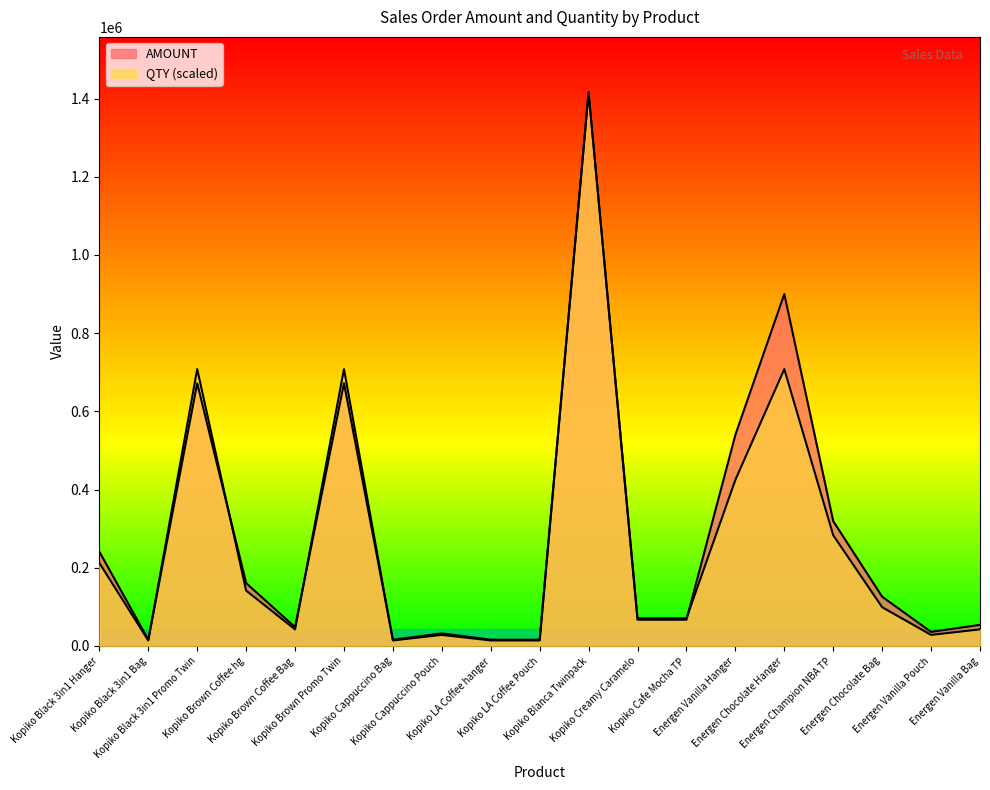

Where do AMOUNT and QTY first cross each other?

Kopiko Black 3in1 Bag and Kopiko Black 3in1 Promo Twin